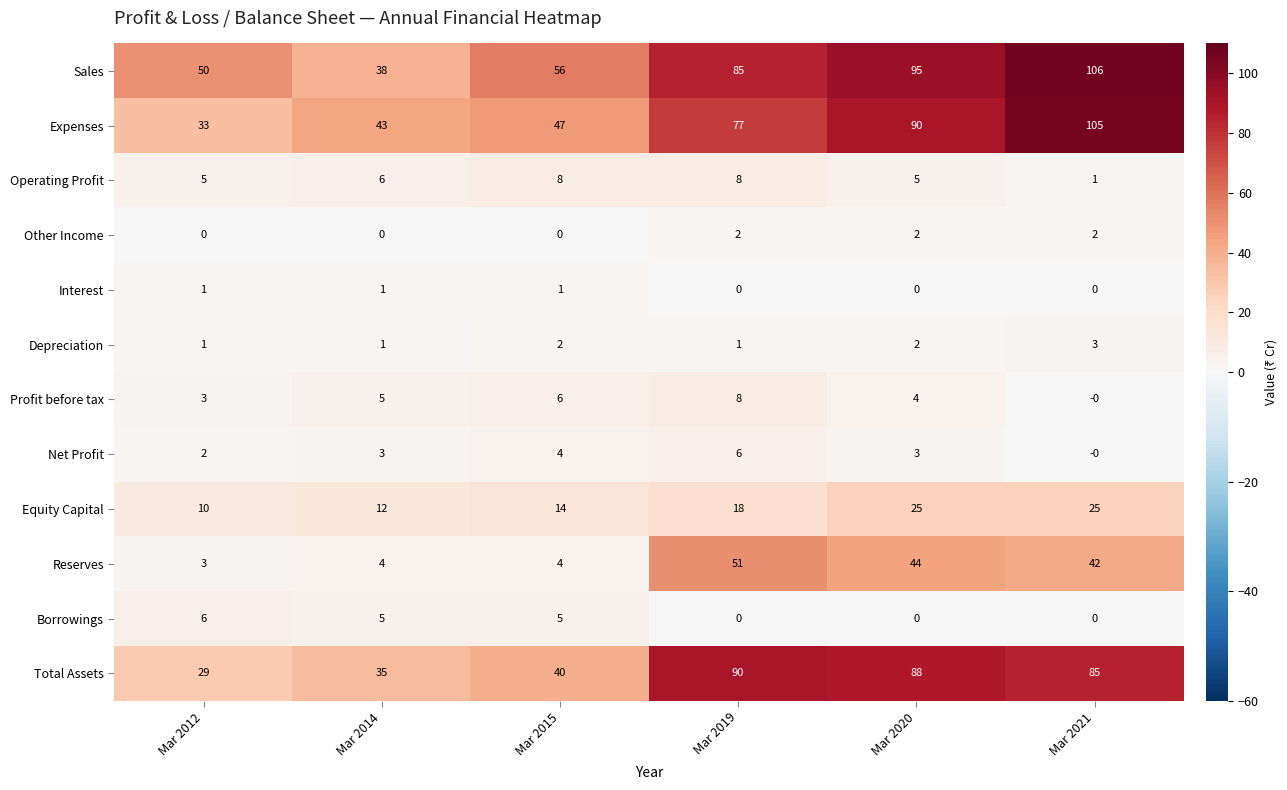

Is the value of Borrowings at Mar 2015 greater than the value of Other Income at Mar 2012?

Yes